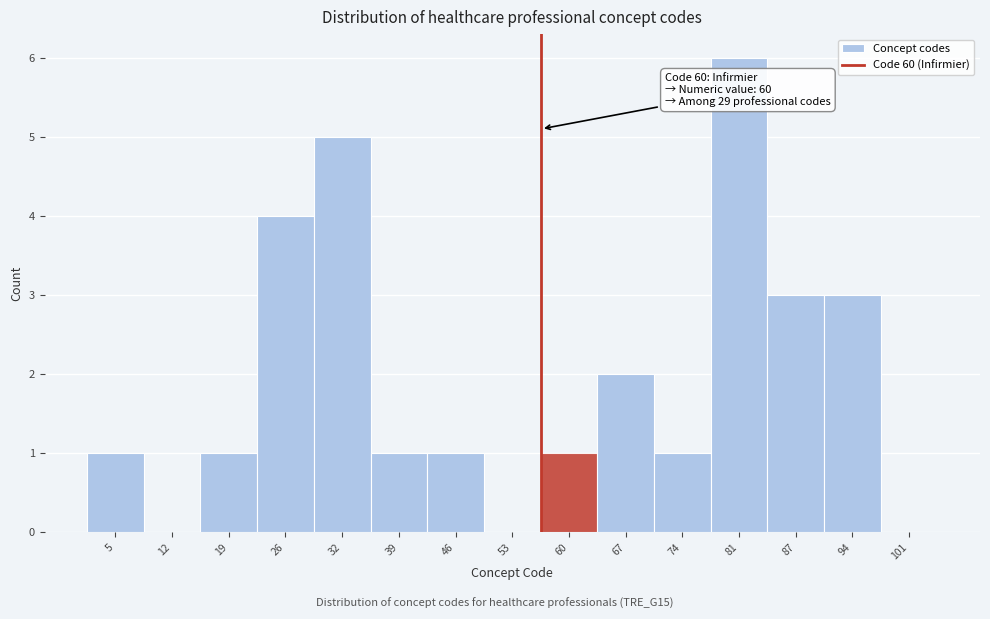

Reading left to right, transcribe all the data shown in this chart.

5=1	12=0	19=1	26=4	32=5	39=1	46=1	53=0	60=1	67=2	74=1	81=6	87=3	94=3	101=0